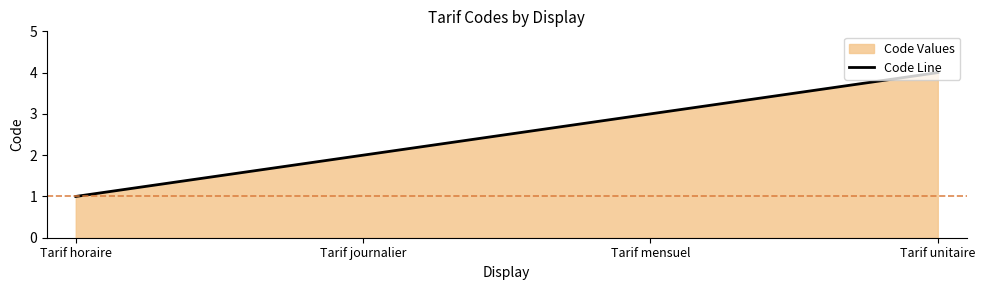

What is the label of the 1st point from the right?

Tarif unitaire